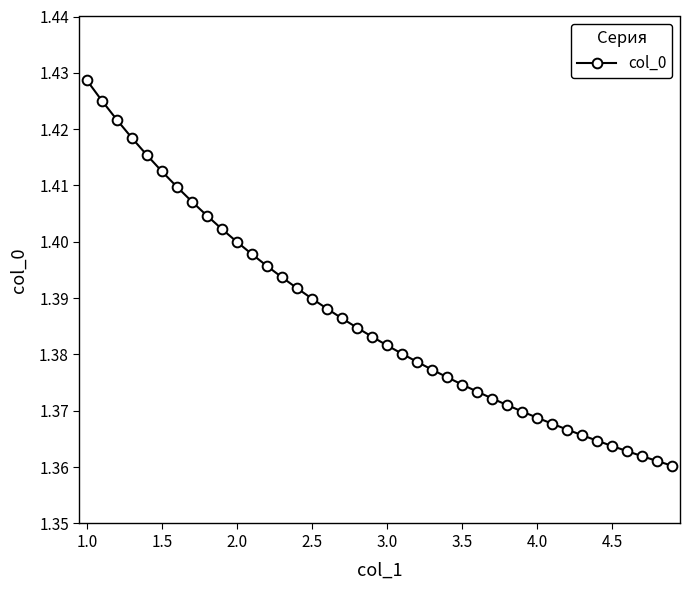

What is the sum of all values?

55.5